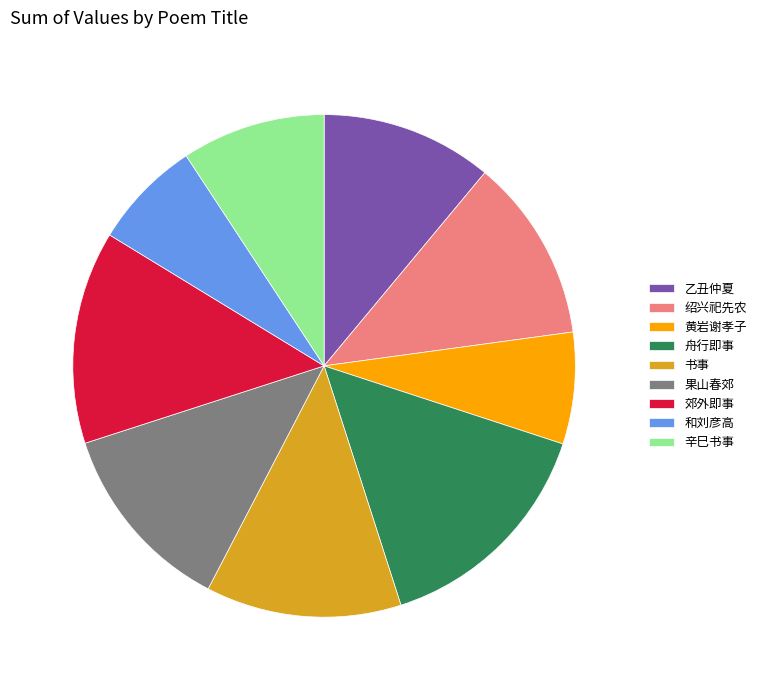

Do 郊外即事 and 黄岩谢孝子 together represent more than half of the pie?

No